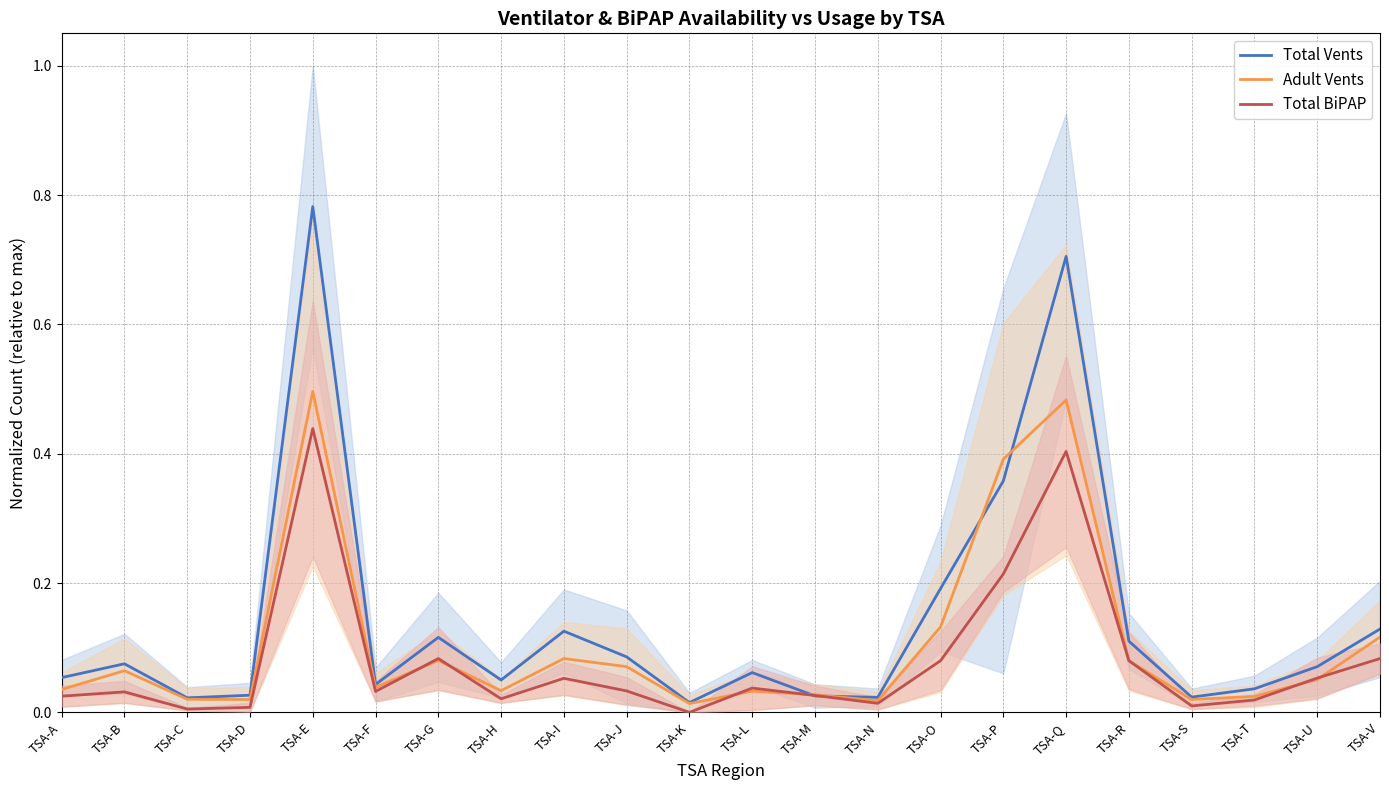

True or false: Total BiPAP has a value of 0.0 at TSA-R.

False